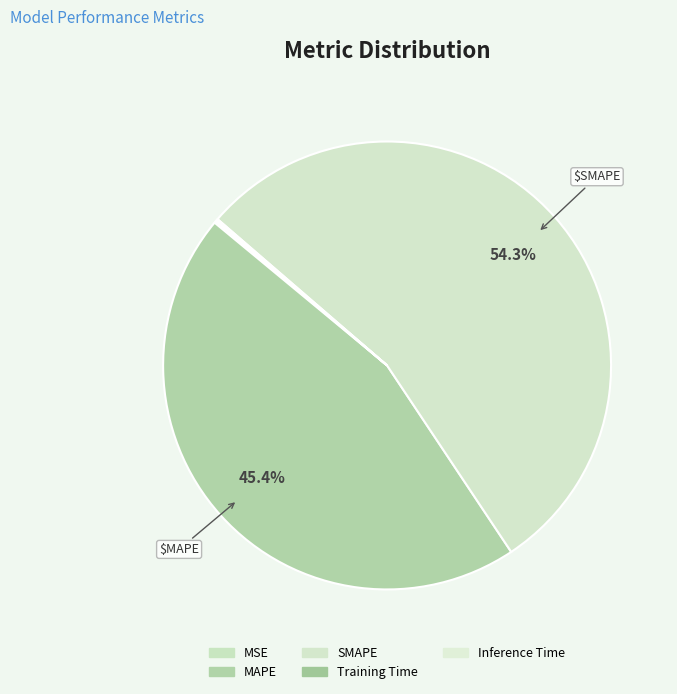

Combined, do Training Time and Inference Time account for over 50%?

No